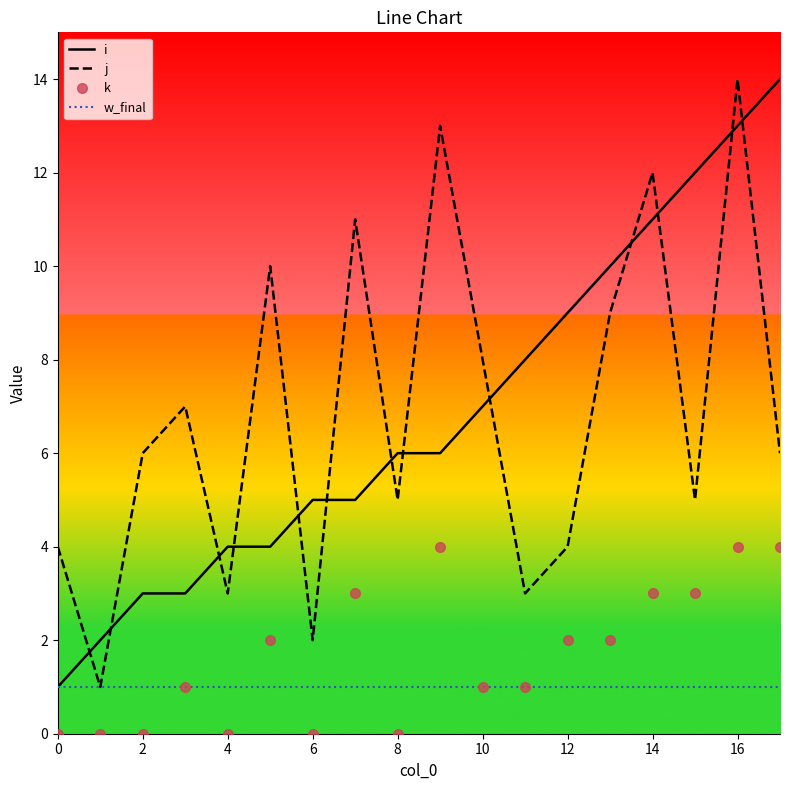

True or false: j and k cross at least once.

False